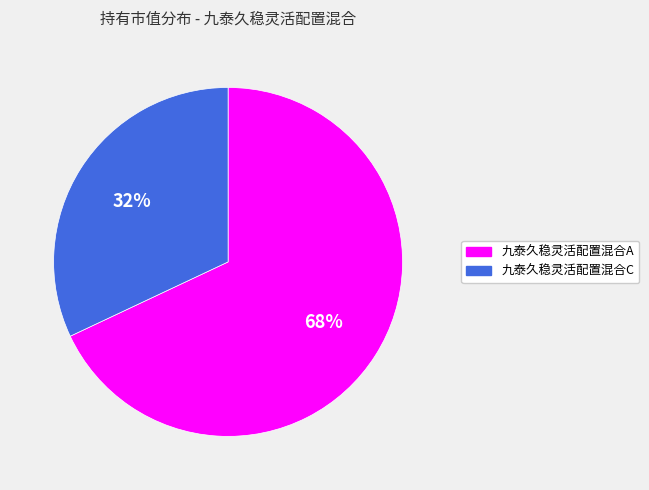

Is there any slice that represents more than half of the pie?

Yes